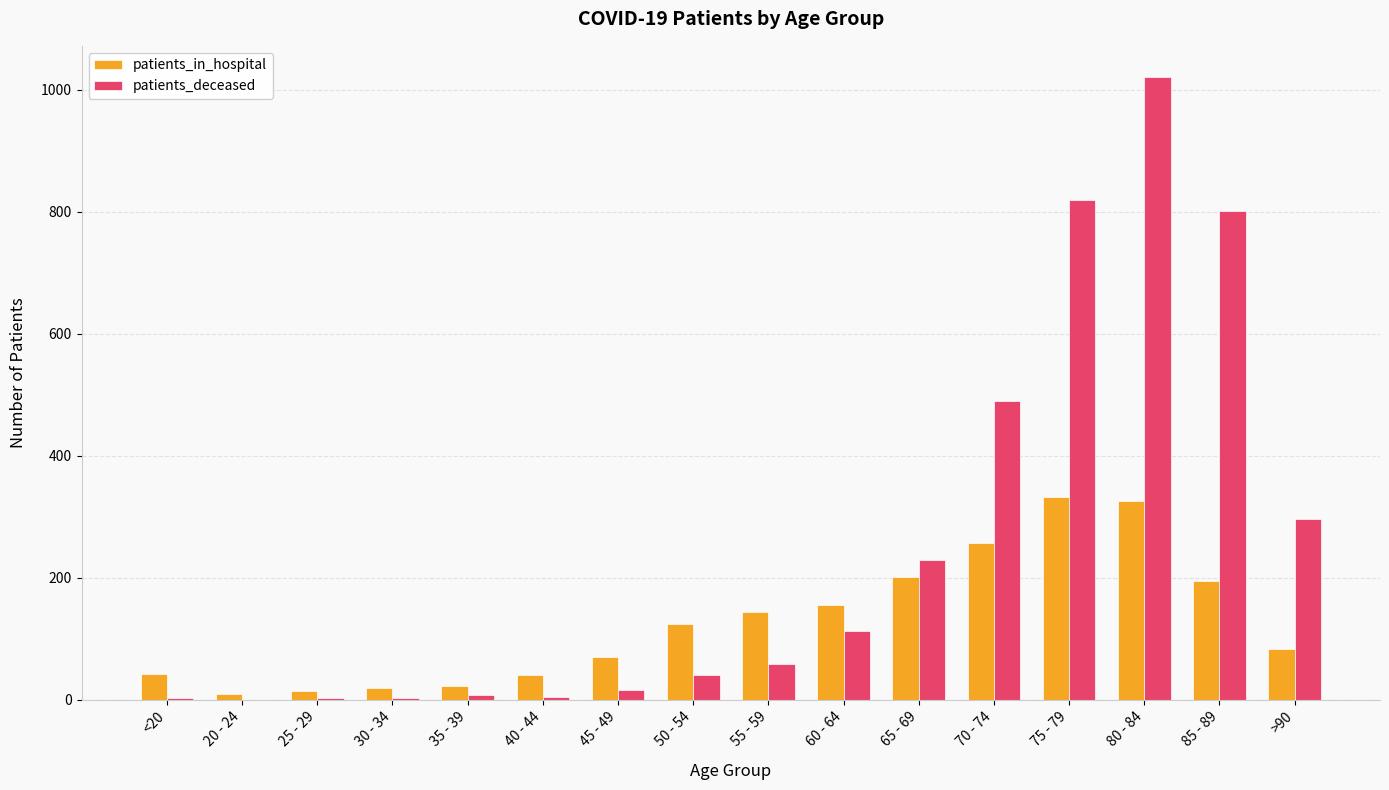

True or false: patients_in_hospital has a value of 42 at <20.

True